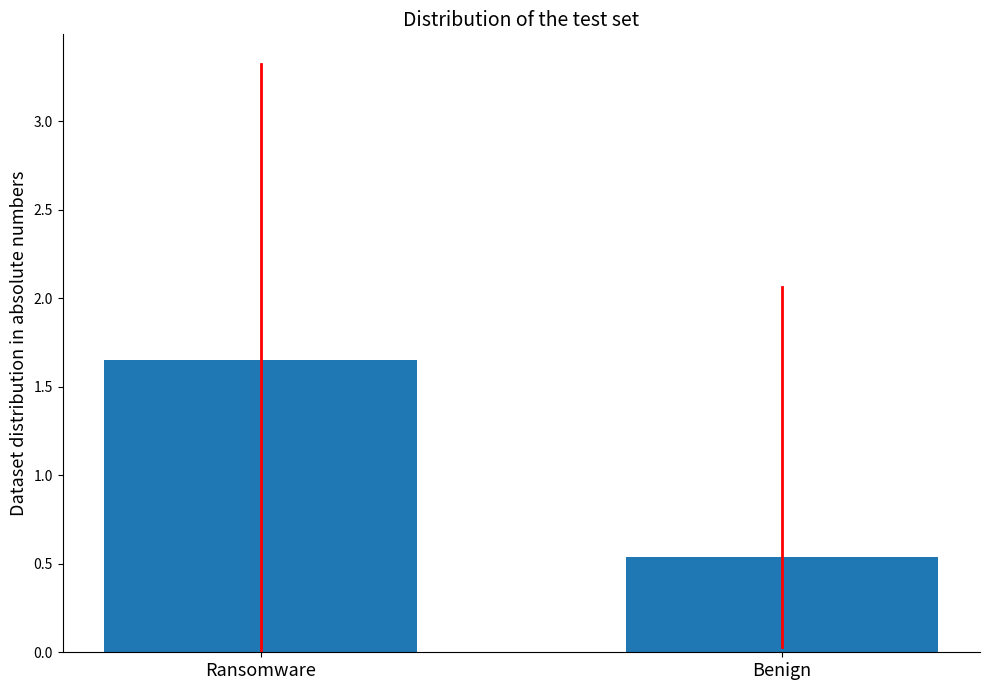

Approximately how many times larger is the value at Benign compared to Ransomware?

0.3